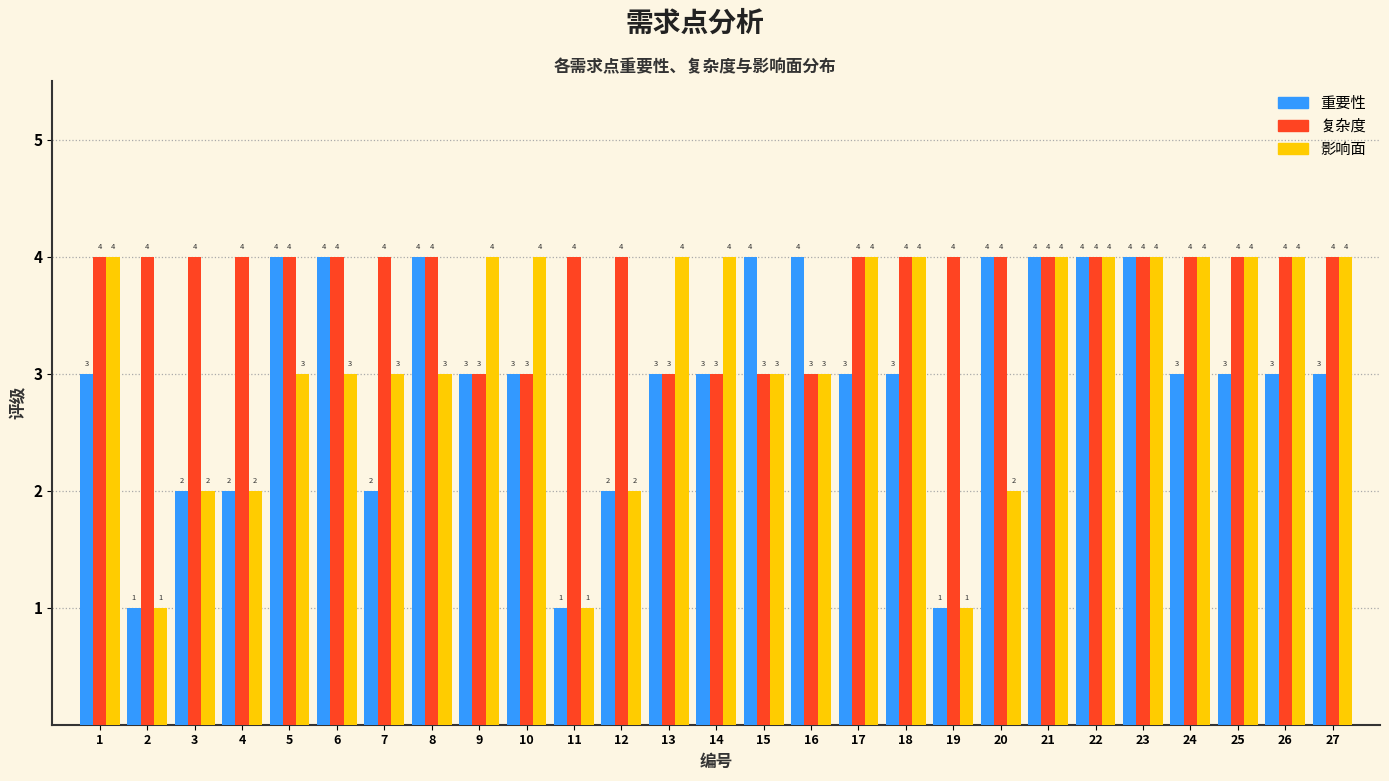

Reading right to left, extract all data points from this chart.

重要性: 3	3	3	3	4	4	4	4	1	3	3	4	4	3	3	2	1	3	3	4	2	4	4	2	2	1	3
复杂度: 4	4	4	4	4	4	4	4	4	4	4	3	3	3	3	4	4	3	3	4	4	4	4	4	4	4	4
影响面: 4	4	4	4	4	4	4	2	1	4	4	3	3	4	4	2	1	4	4	3	3	3	3	2	2	1	4